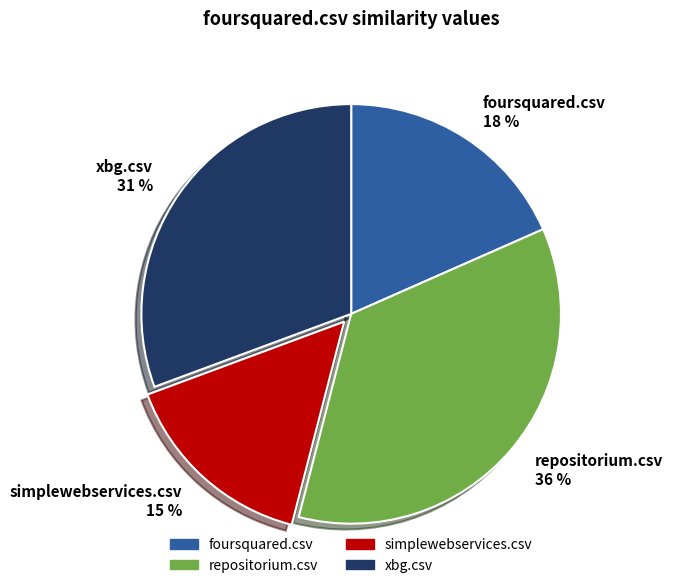

To the nearest percent, what is the combined percentage of foursquared.csv and xbg.csv?

49%